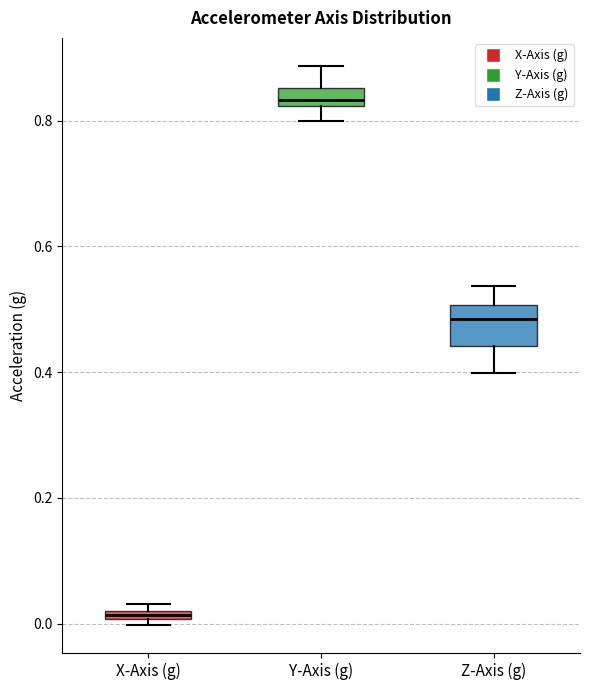

Where is the lower edge of the box for X-Axis (g) on the y-axis? The values are not printed on the chart, so give them approximately, as read against the axis.

0.00